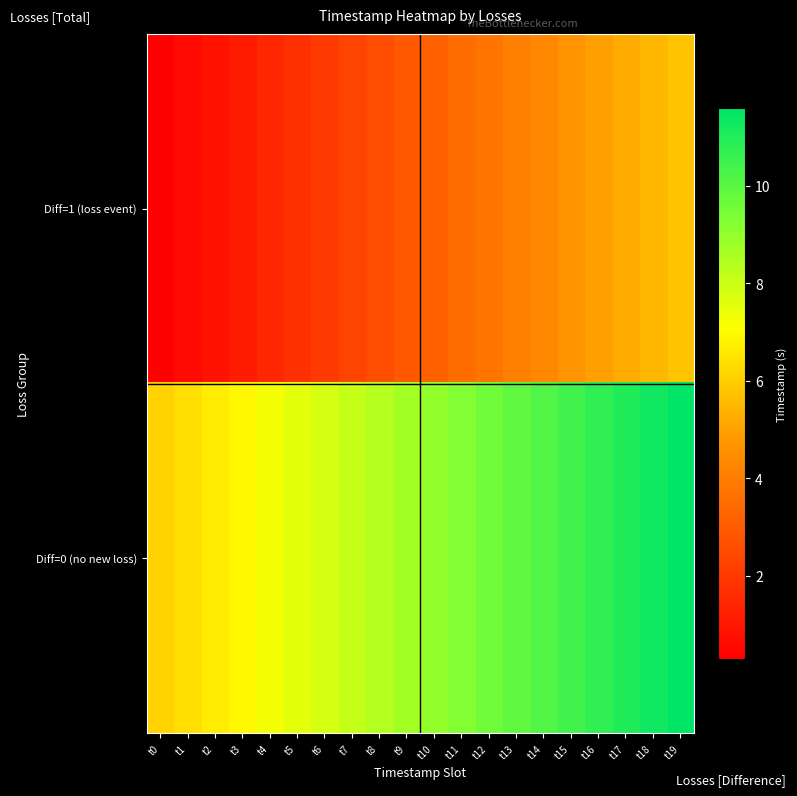

List the series in order of their overall mean, highest first.

Diff=0 (no new loss), Diff=1 (loss event)